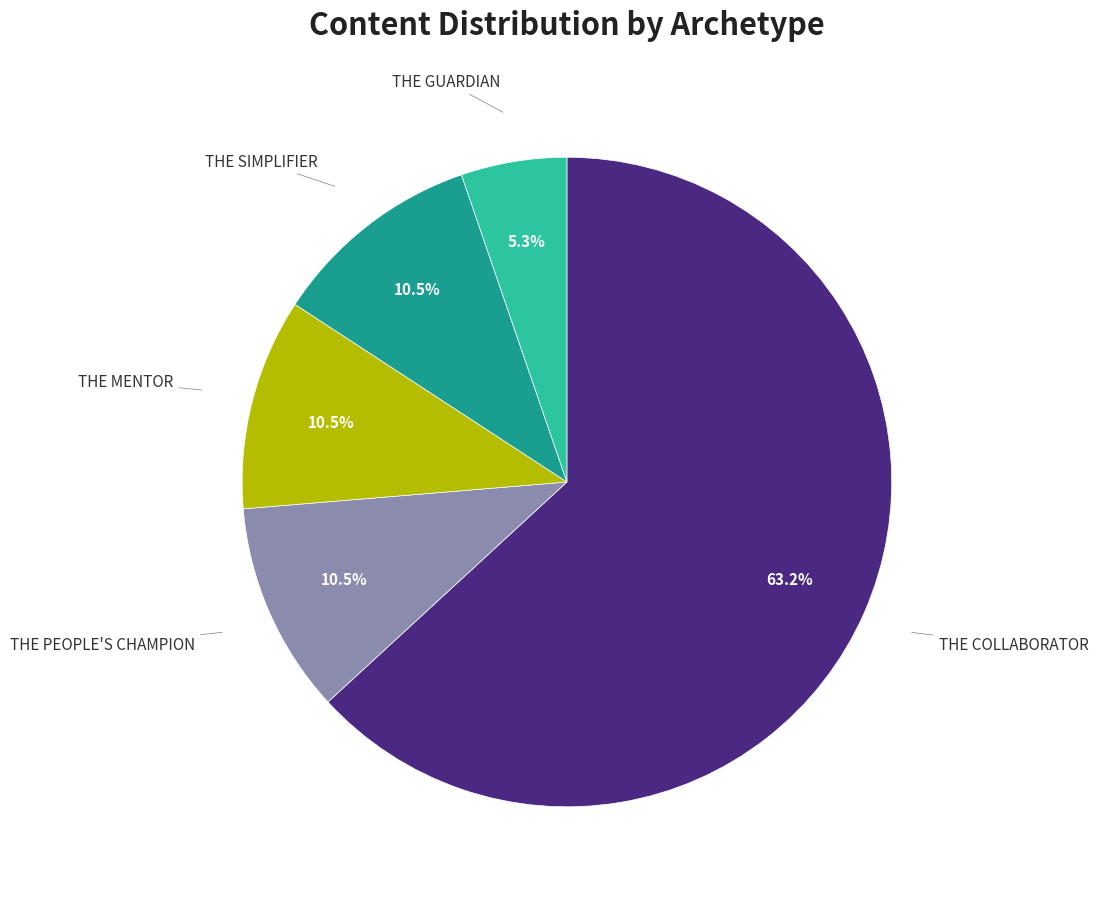

Is there any slice that represents more than half of the pie?

Yes